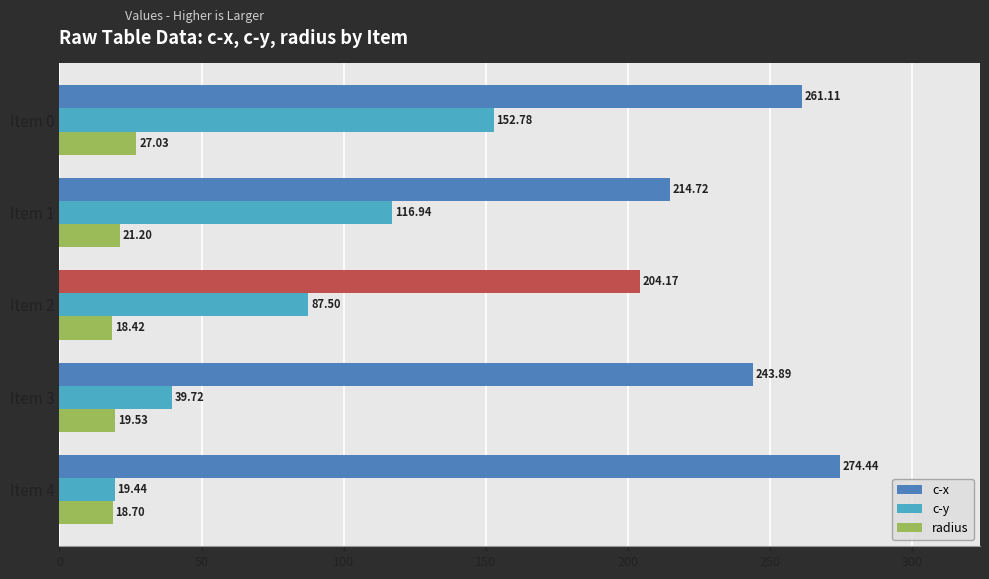

Is the value of c-y at Item 4 greater than the value of c-x at Item 2?

No